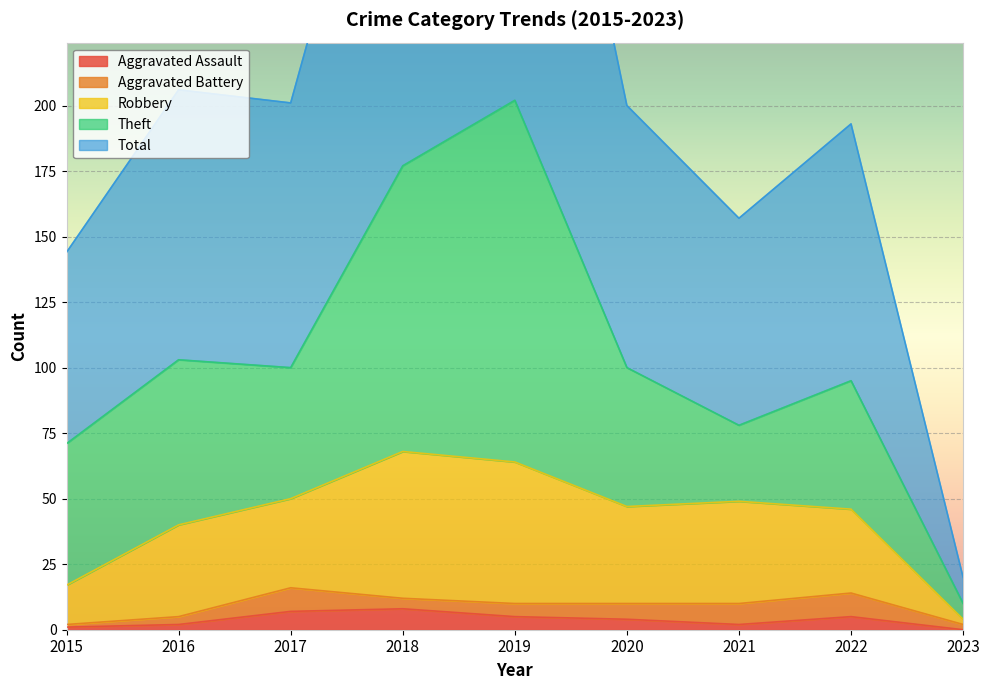

What is the highest value of the Aggravated Assault series?

8